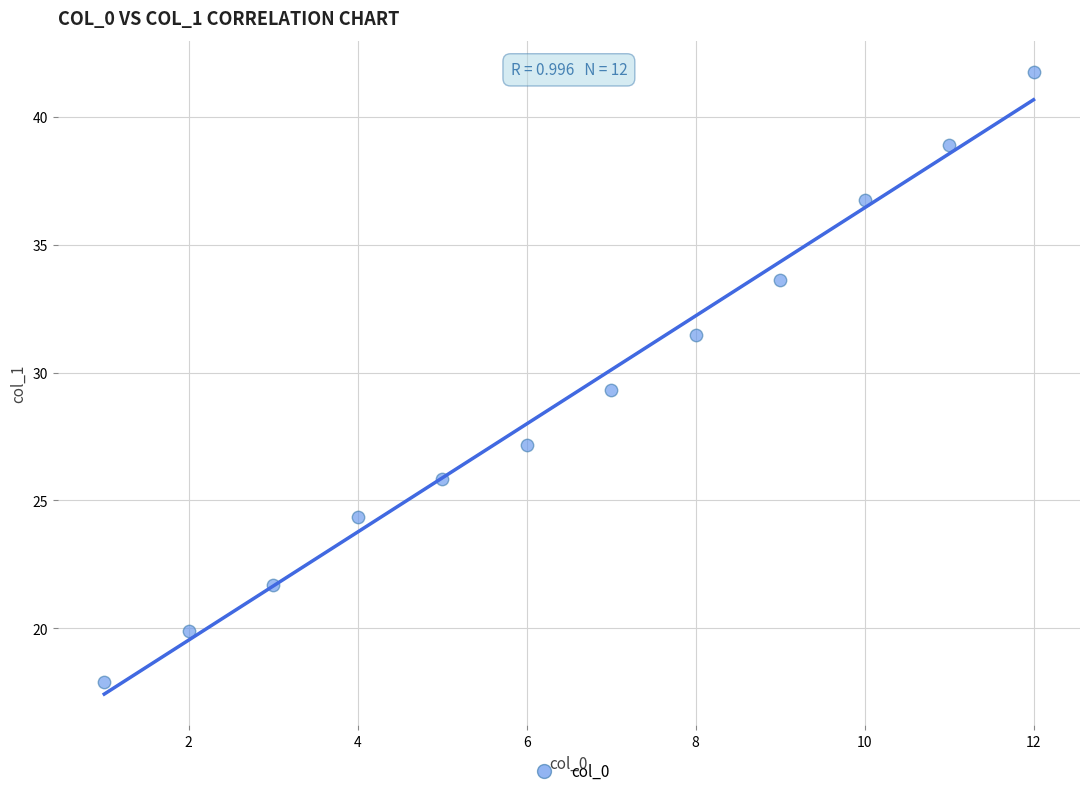

What Y value in the scatter plot is closest to 29?

29.3